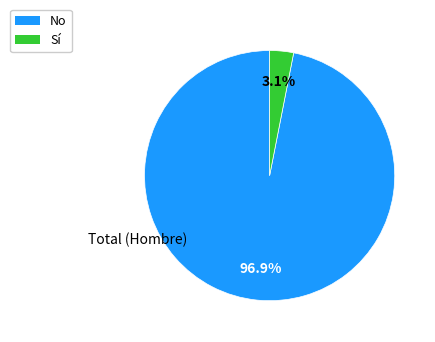

Which slice is the smallest?

Sí